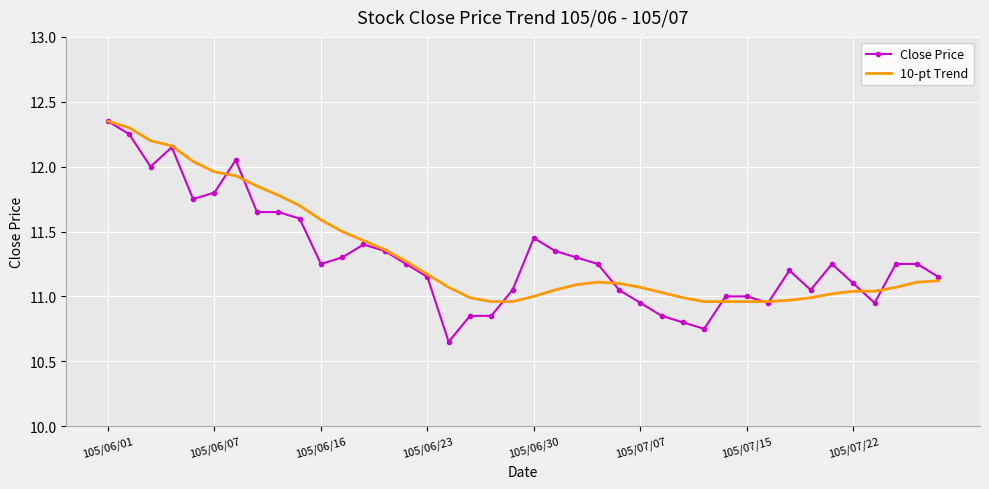

Which series has the widest spread of values?

Close Price